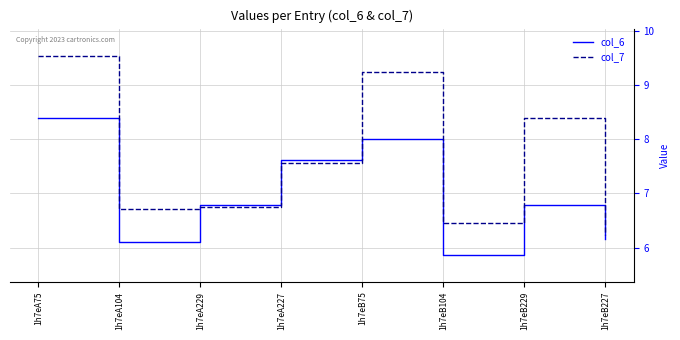

What position from the right is 1h7eB227?

1